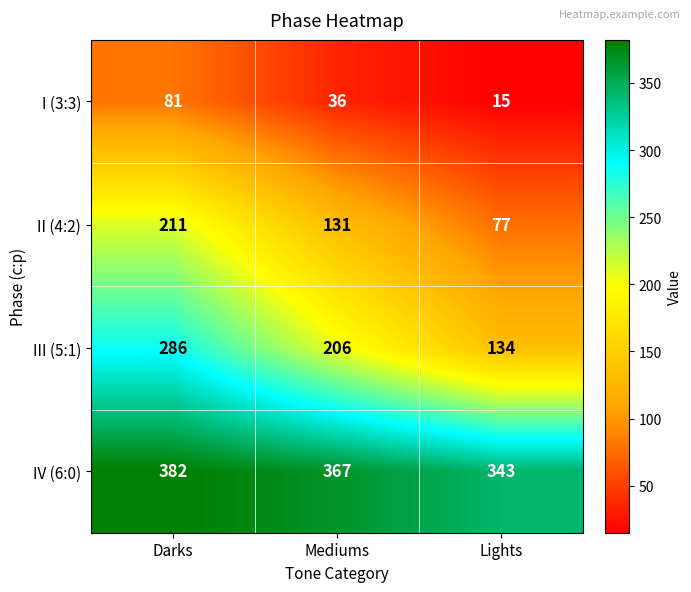

Reading left to right, transcribe all the data shown in this chart.

I (3:3): 81	36	15
II (4:2): 211	131	77
III (5:1): 286	206	134
IV (6:0): 382	367	343